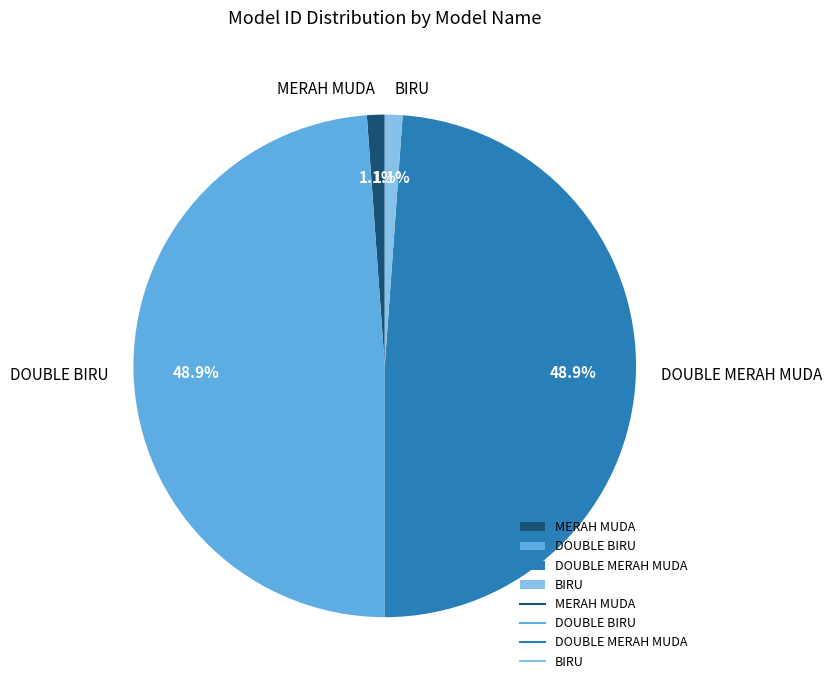

What is the ratio of the value at DOUBLE BIRU to the value at DOUBLE MERAH MUDA?

1.0